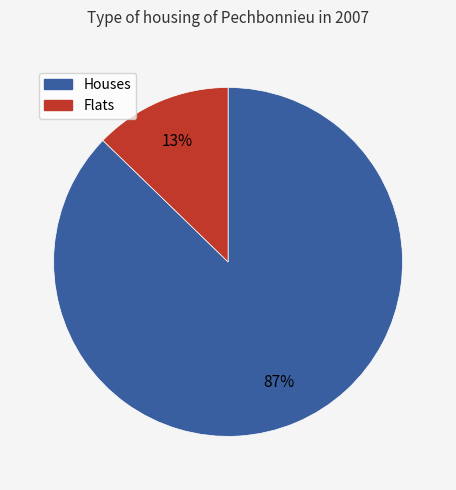

Is there any slice that represents more than half of the pie?

Yes